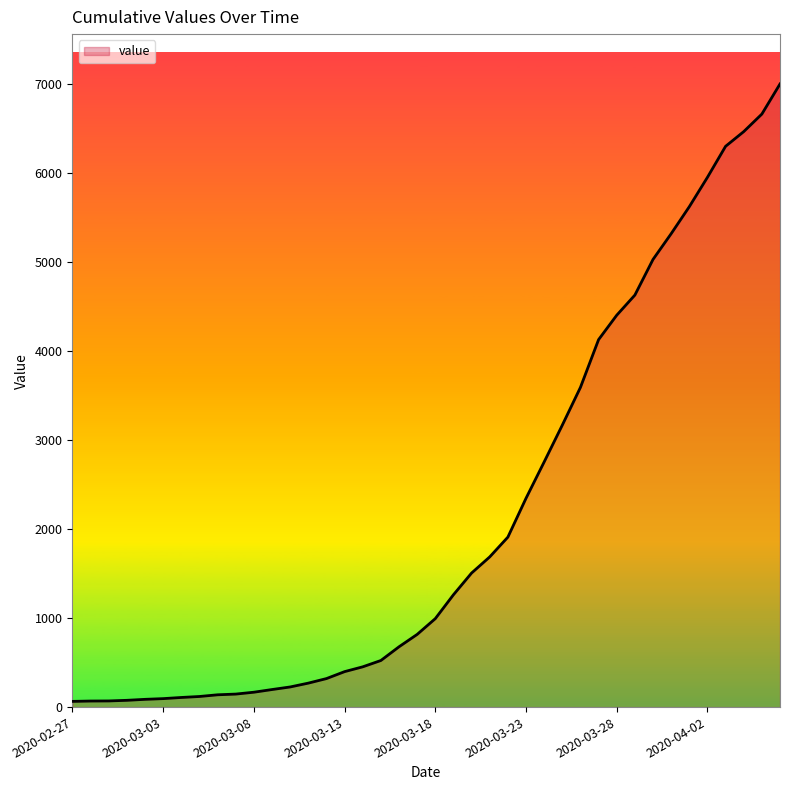

What is the maximum value shown in the chart?

6995